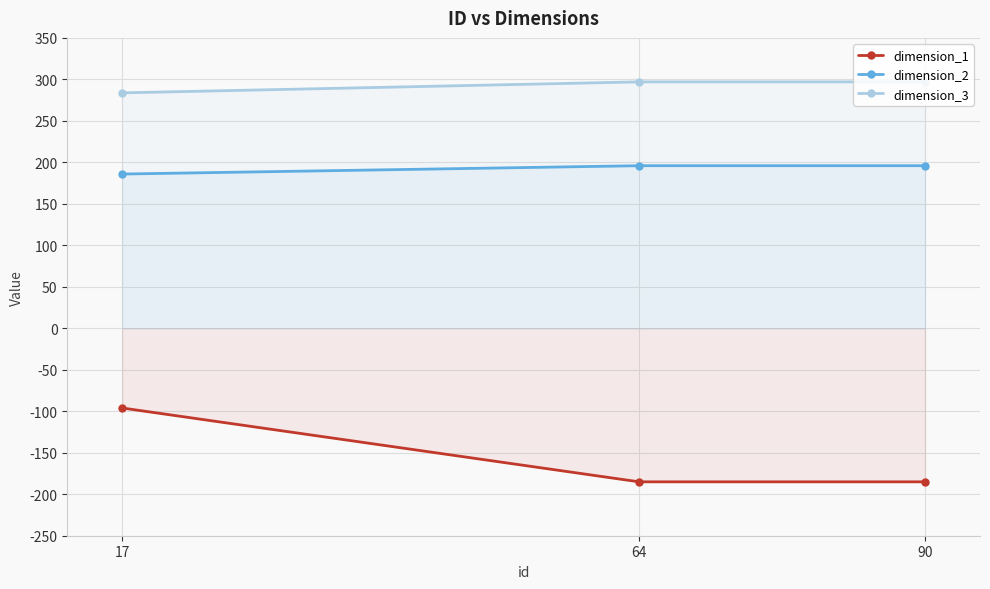

Rank the categories by dimension_3 value from lowest to highest.

17, 64, 90